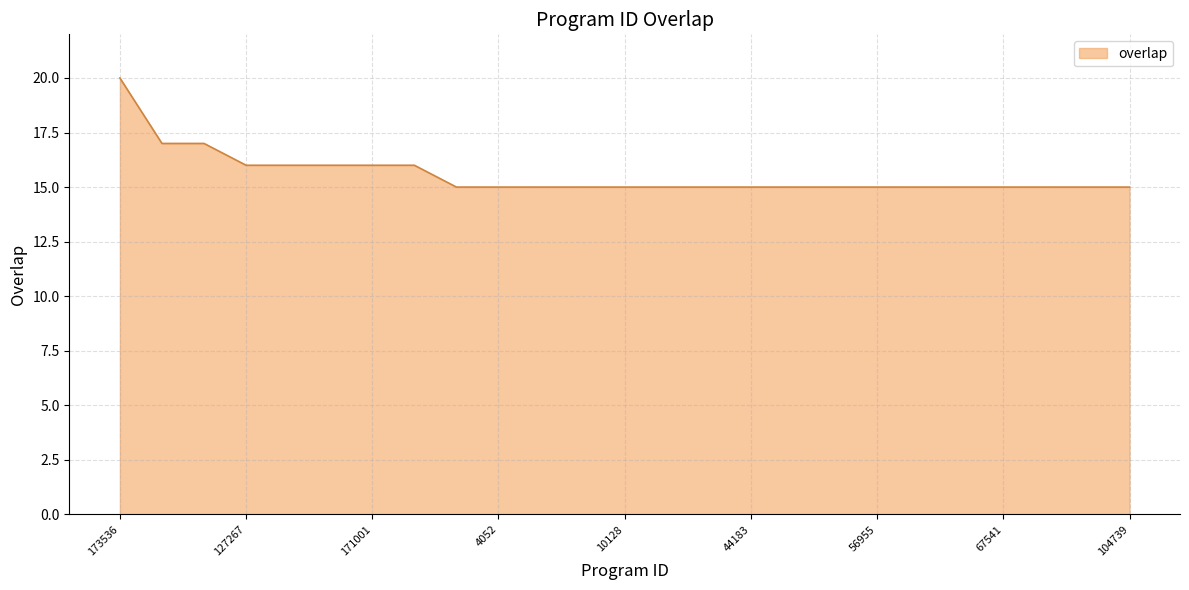

What is the minimum value shown in the chart?

15